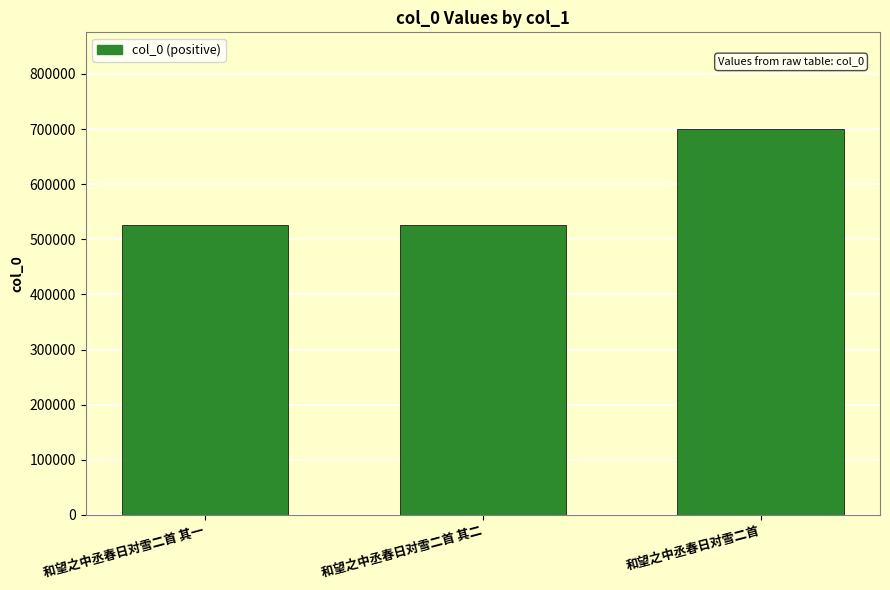

What is the value of the 2nd bar from the left?

526315